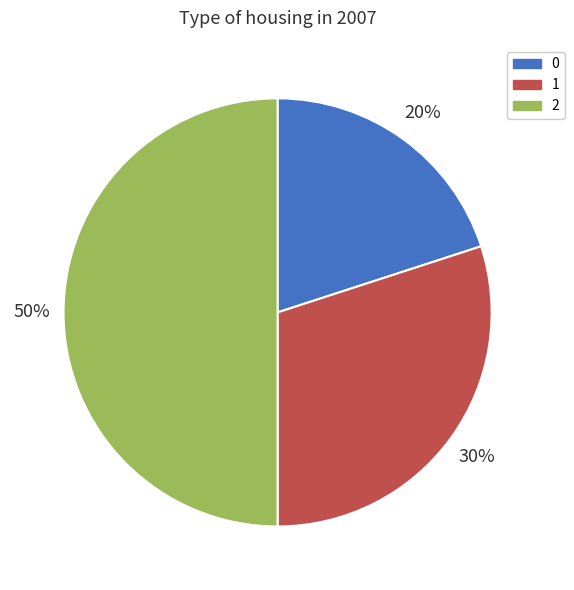

To the nearest percent, what percentage of the pie is 2?

50%